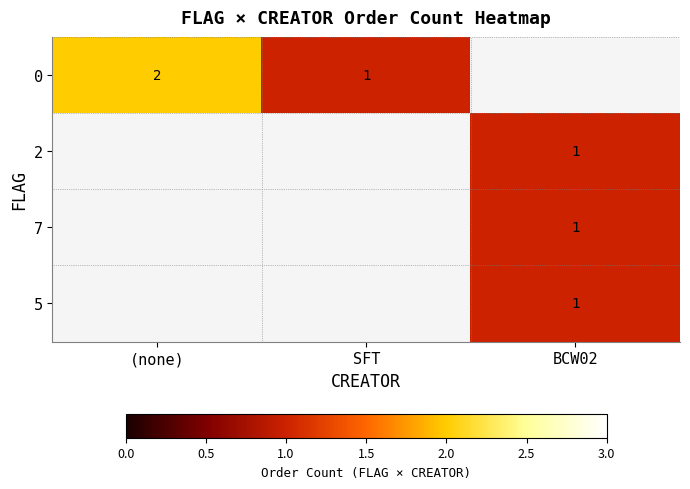

At how many categories does at least one series exceed 1?

1